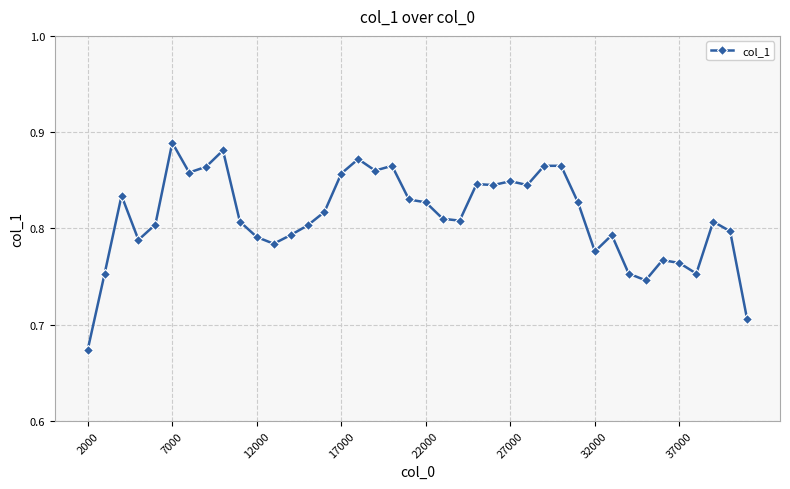

True or false: there are more than 0 points higher than both neighbors.

True